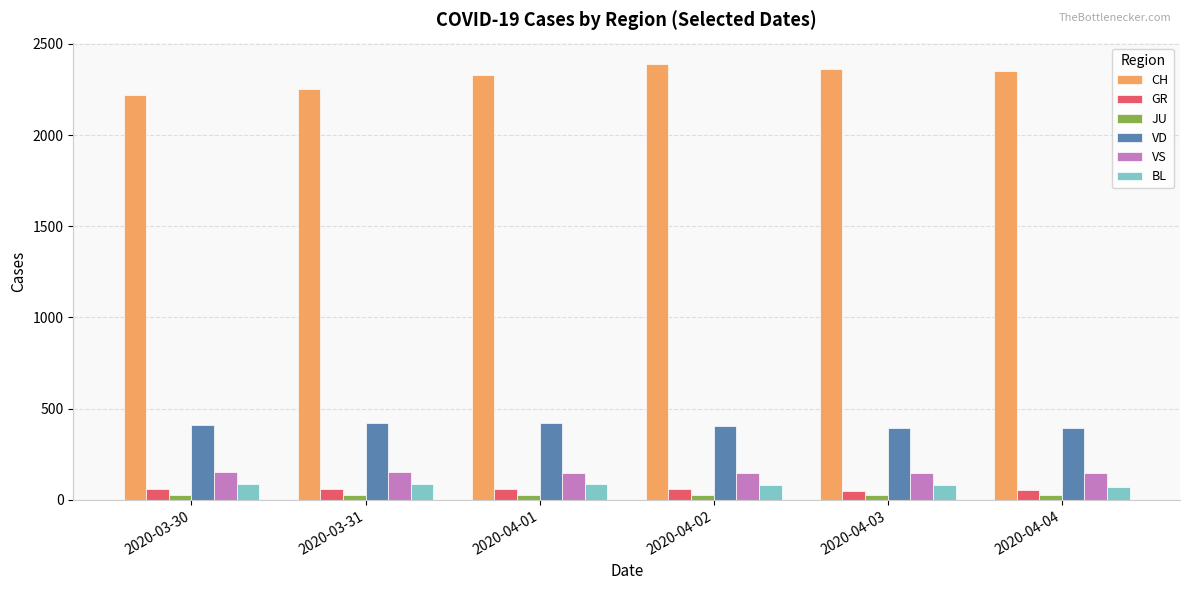

How many JU values are between 28 and 29?

5